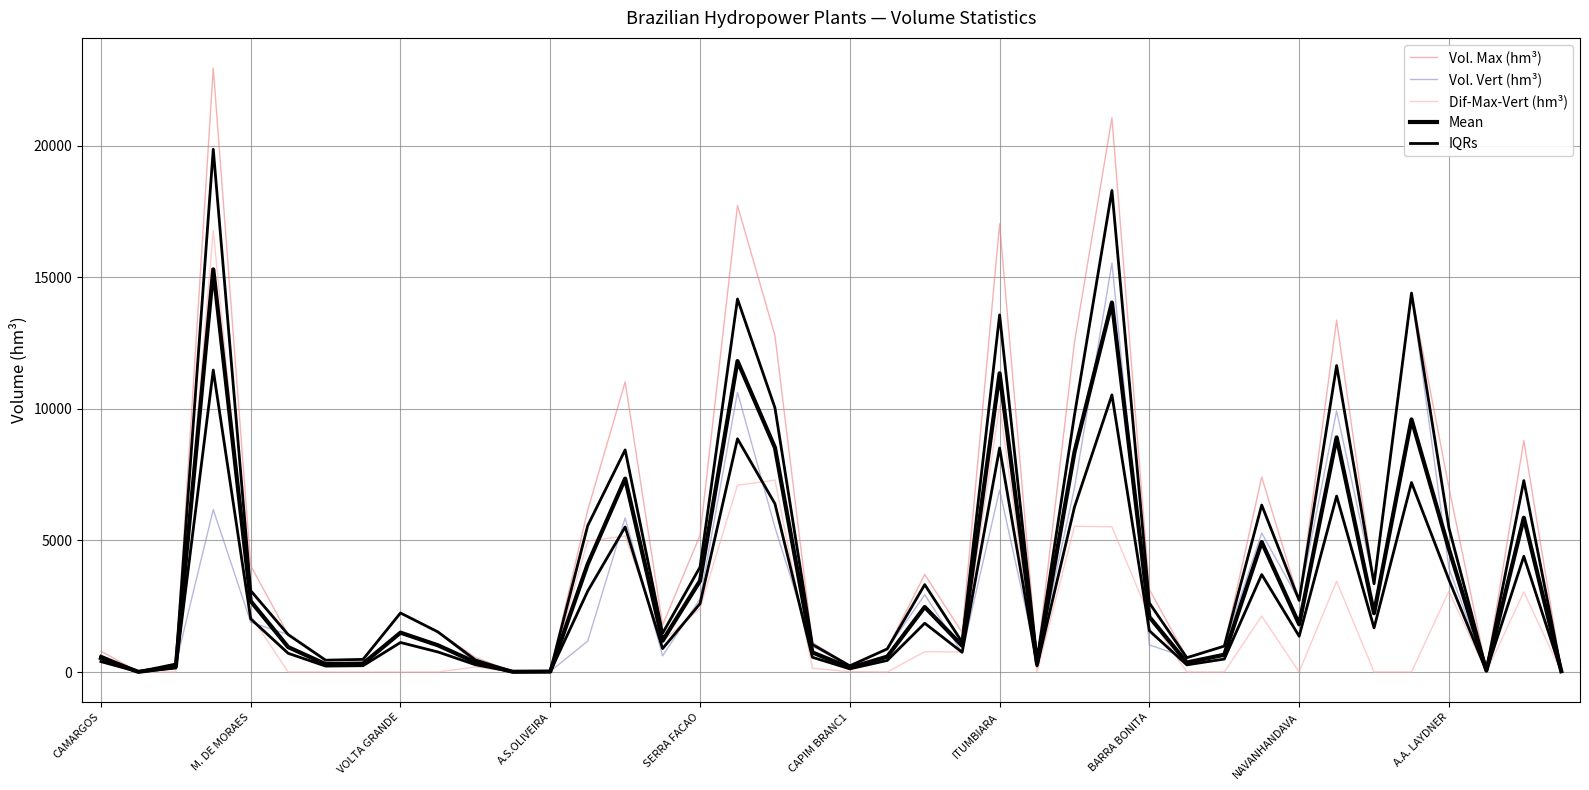

Is the value of IQRs at VOLTA GRANDE greater than the value of Dif-Max-Vert (hm³) at 30?

Yes